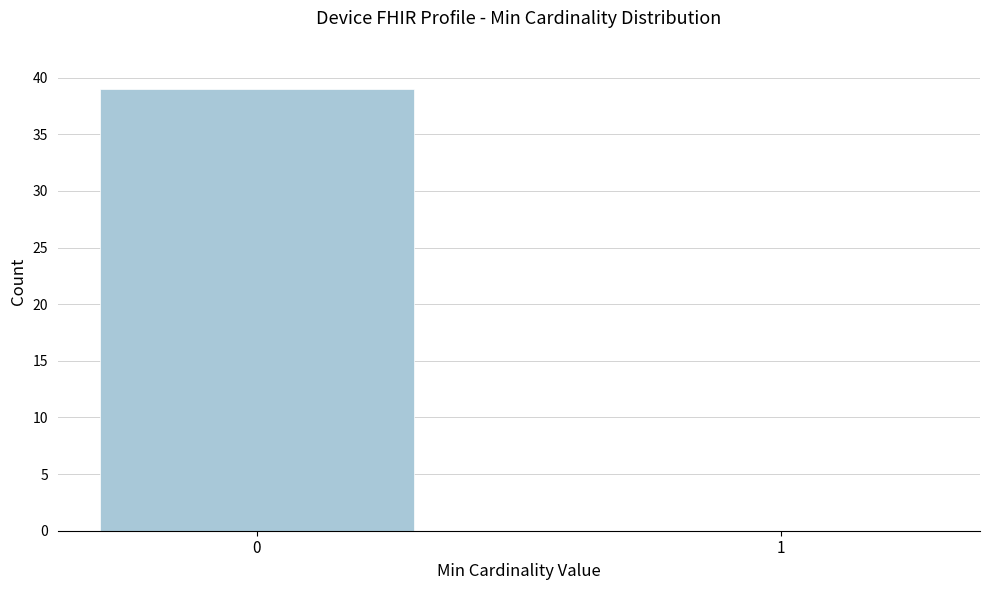

Reading left to right, extract all data points from this chart.

0=39	1=0